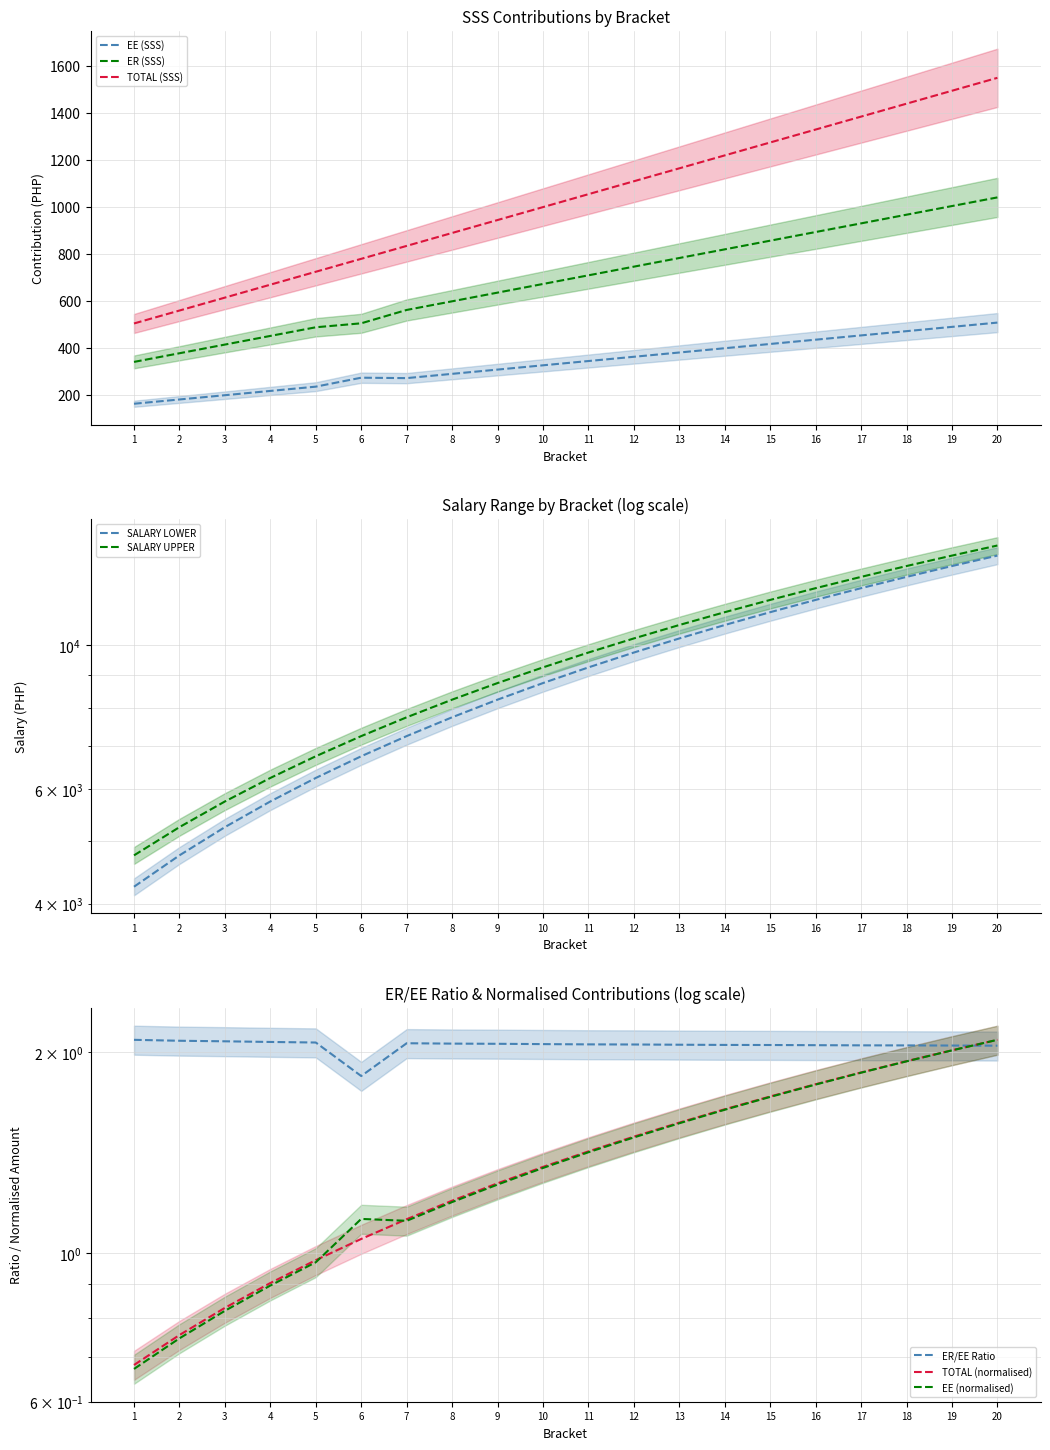

What is the difference between the highest and lowest values at 6?

6975.7